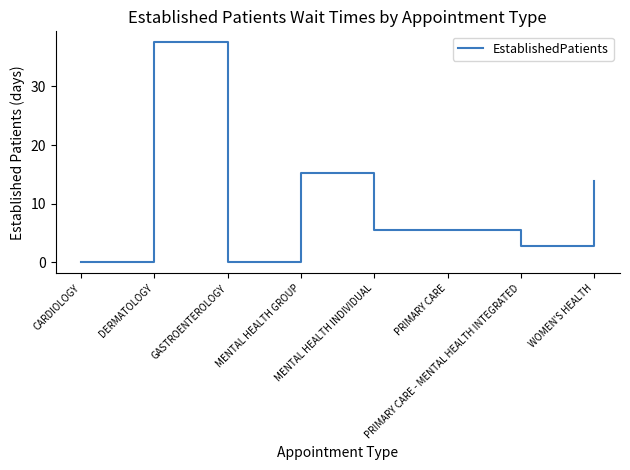

What is the sum of the values at WOMEN'S HEALTH and PRIMARY CARE?

19.3